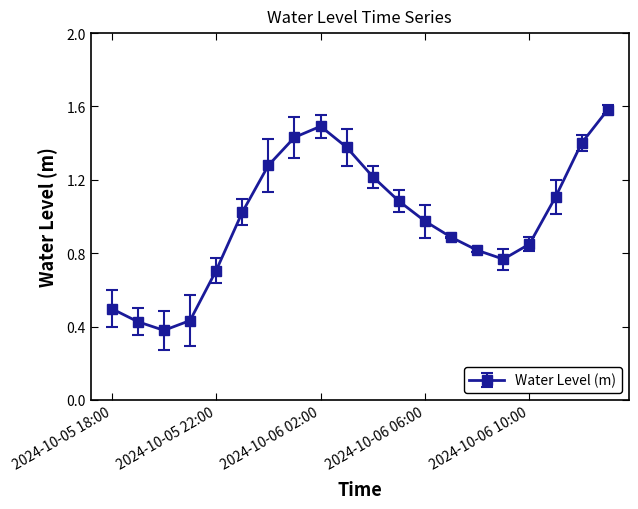

True or false: the data has more than 1 interior local peaks.

False